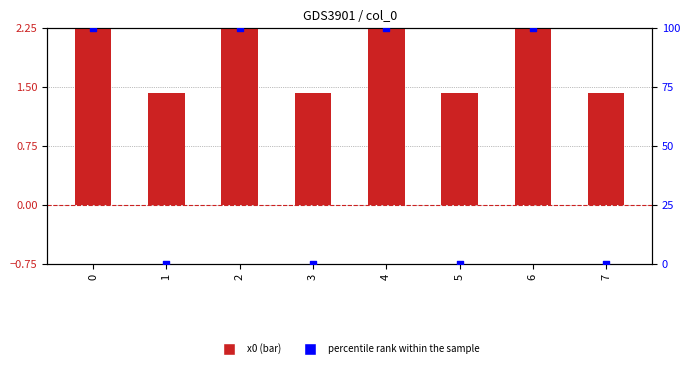

Is the value of percentile rank within the sample at 5 greater than the value of x0 at 2?

No